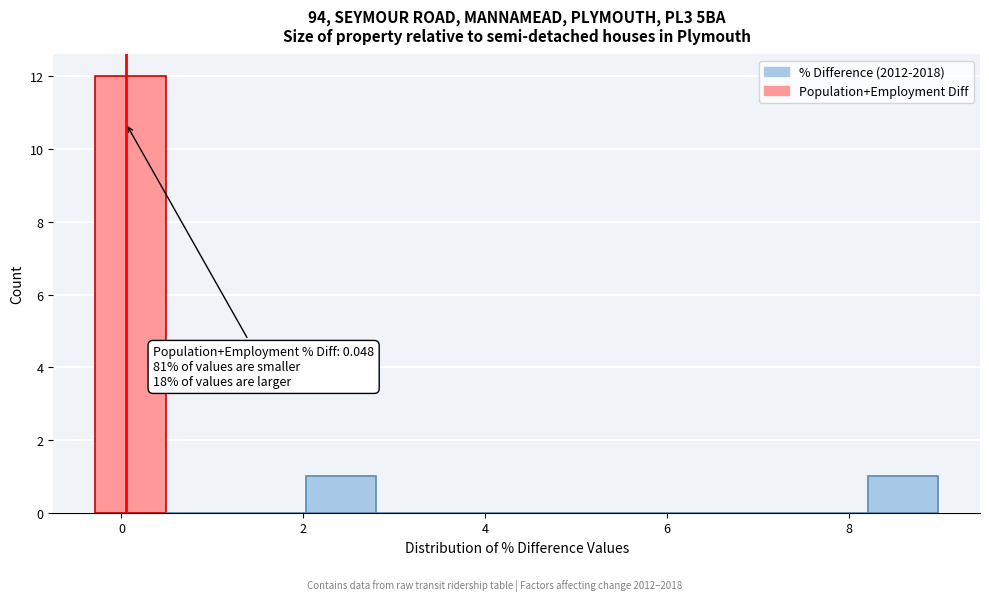

Read against the x-axis, roughly where is the centre of the tallest bar?

0.0